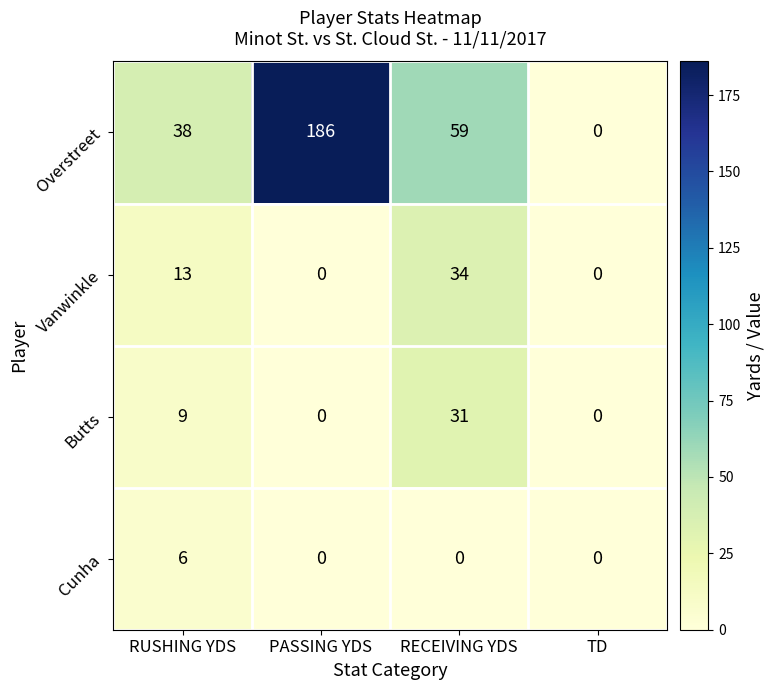

What is the difference between the second highest and second lowest values in the Vanwinkle series?

13